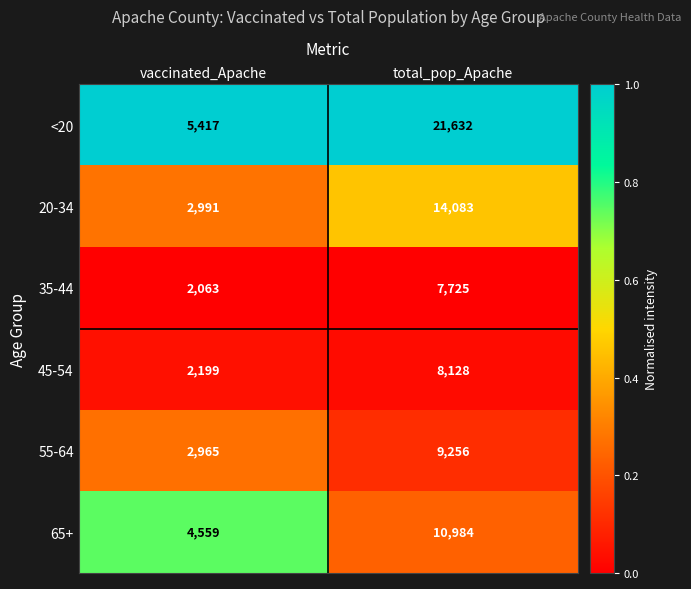

What is the maximum value for <20?

21632